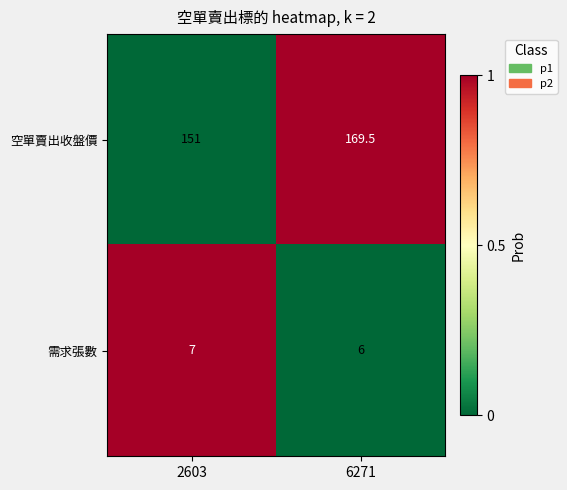

Reading left to right, what are all the values shown in this chart?

空單賣出收盤價: 151.0	169.5
需求張數: 7.0	6.0